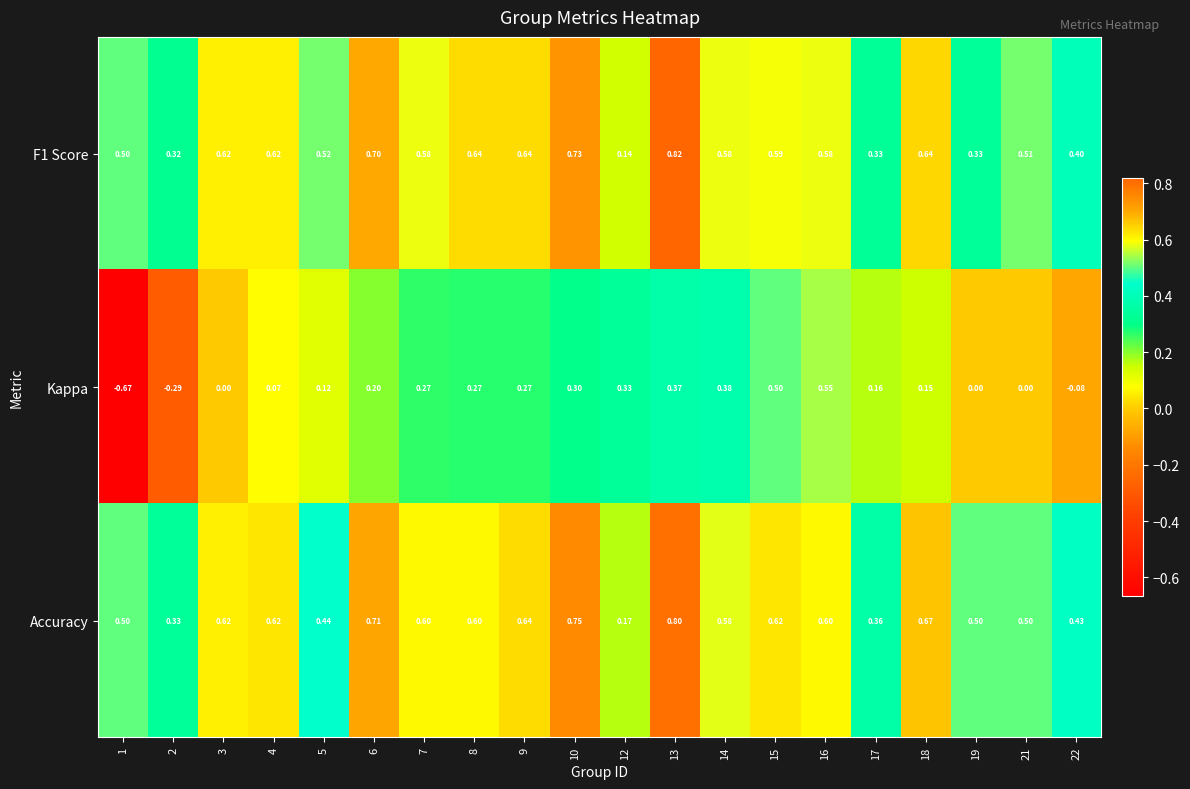

Which series has the largest total across all categories?

Accuracy